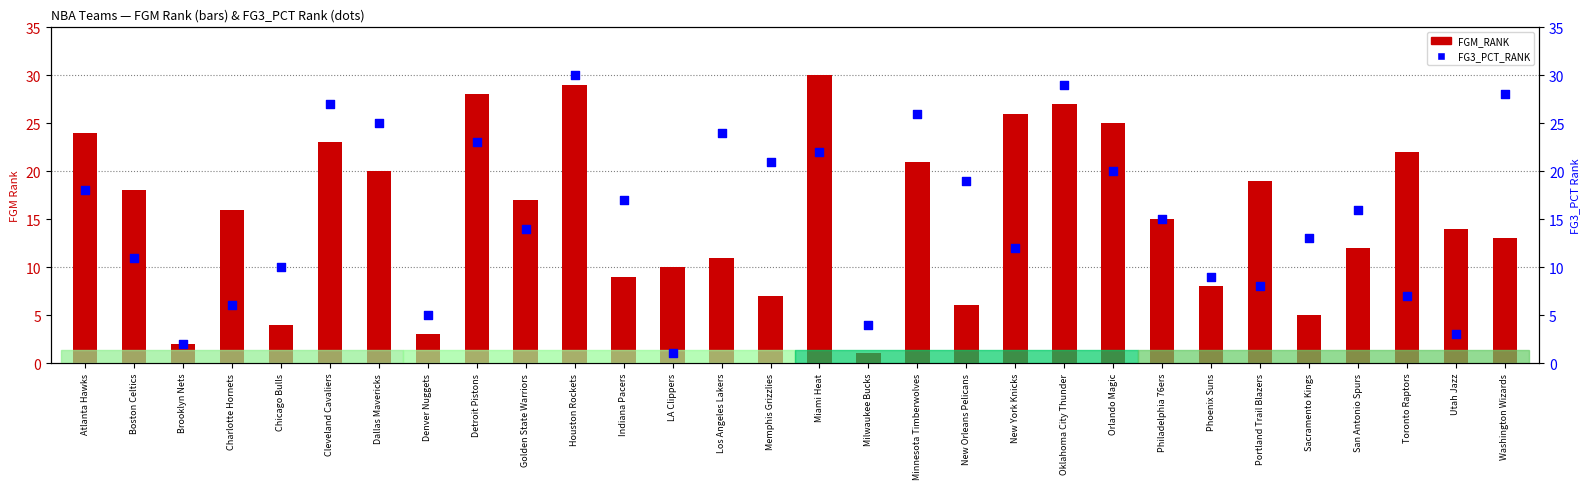

At which category is the sum across all series the highest?

Houston Rockets